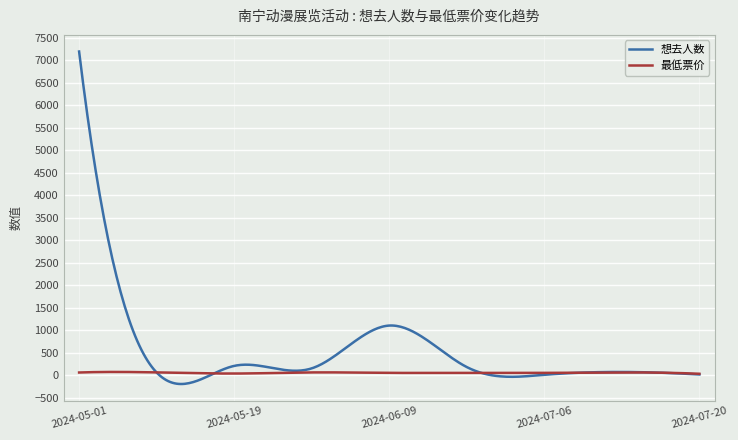

How many lines are shown in the chart?

2